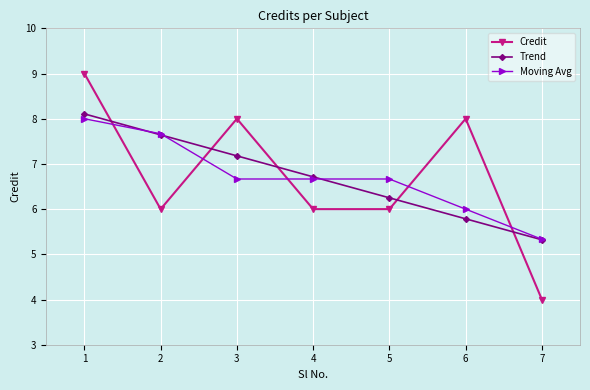

What is the value of the Moving Avg point at the 7th from the left?

5.3